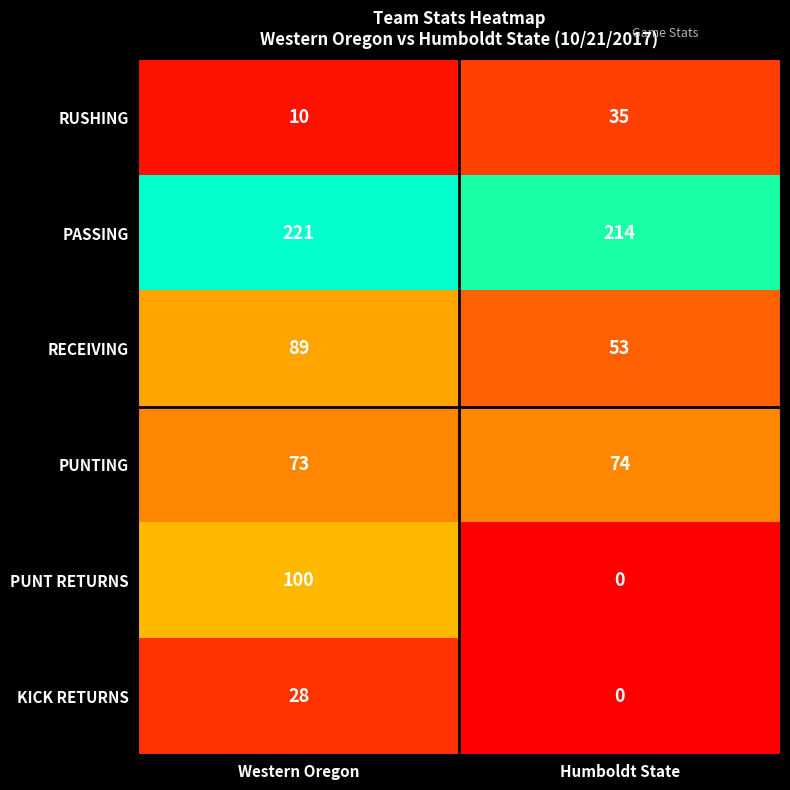

Read the KICK RETURNS value at Western Oregon, to the nearest 10.

30